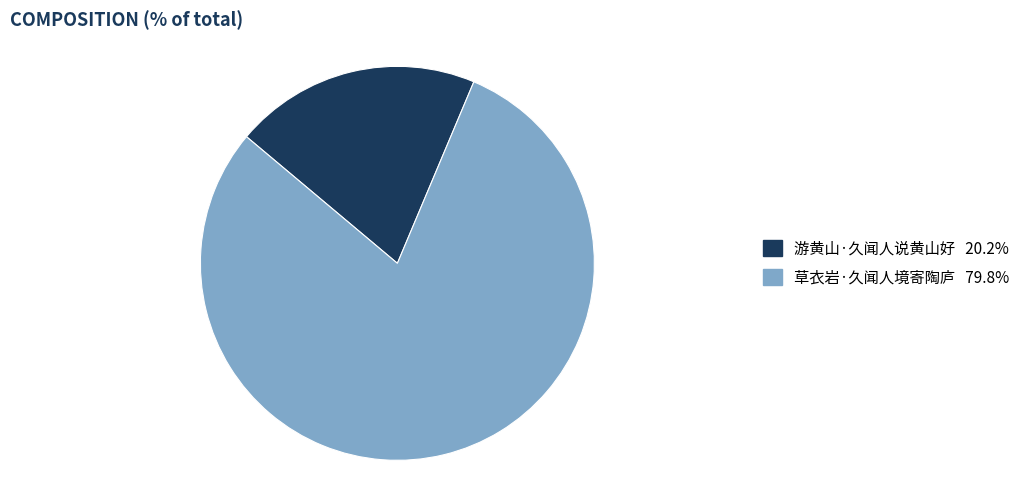

Rank the categories by value from highest to lowest.

草衣岩·久闻人境寄陶庐, 游黄山·久闻人说黄山好